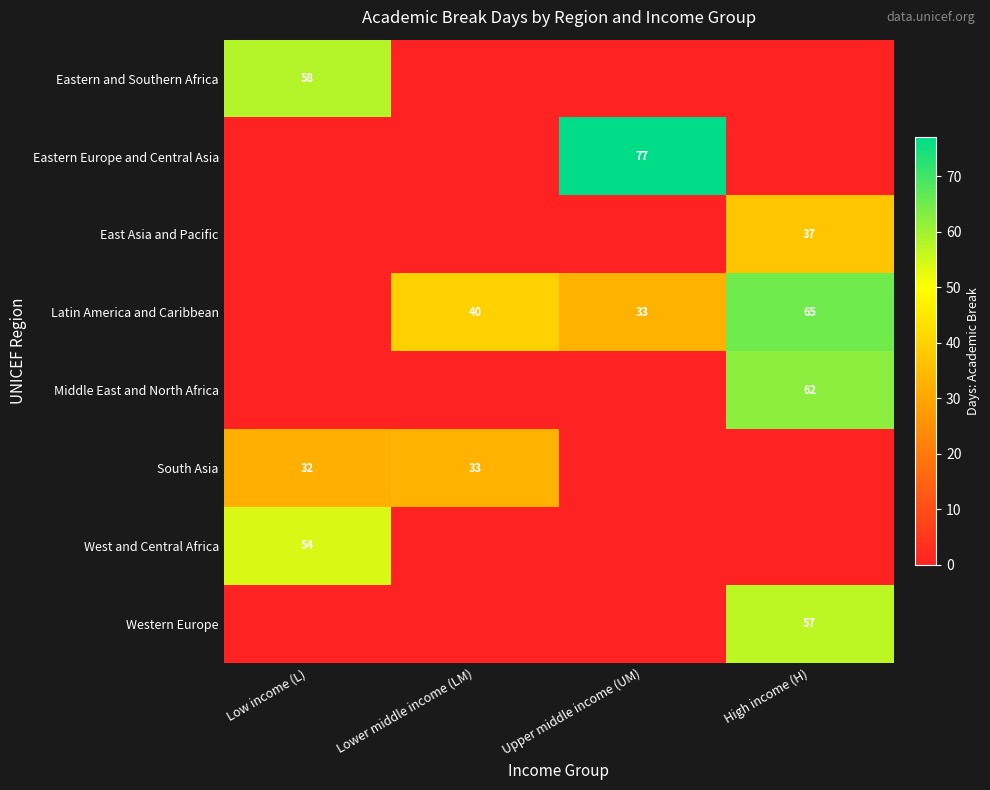

Is it true that Latin America and Caribbean equals 23 at Upper middle income (UM)?

False